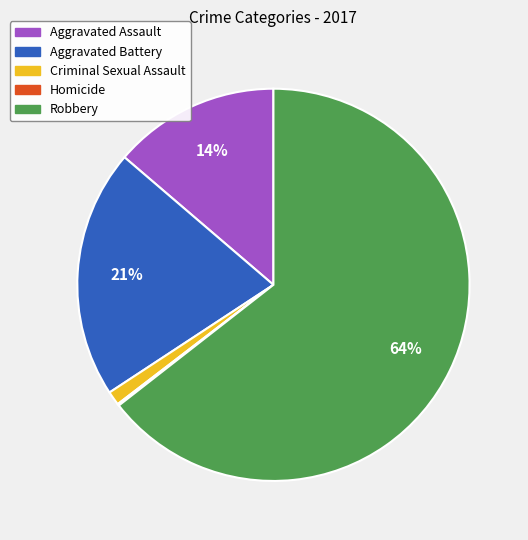

Combined, do Aggravated Assault and Robbery account for over 50%?

Yes